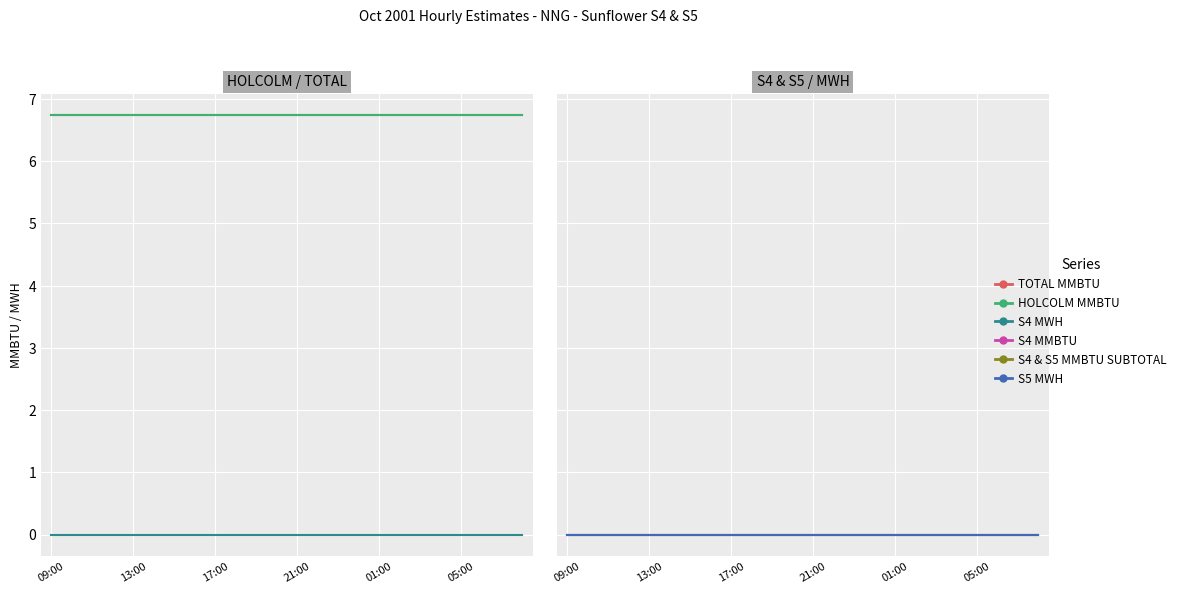

What value does the HOLCOLM MMBTU series have at 21:00?

6.8